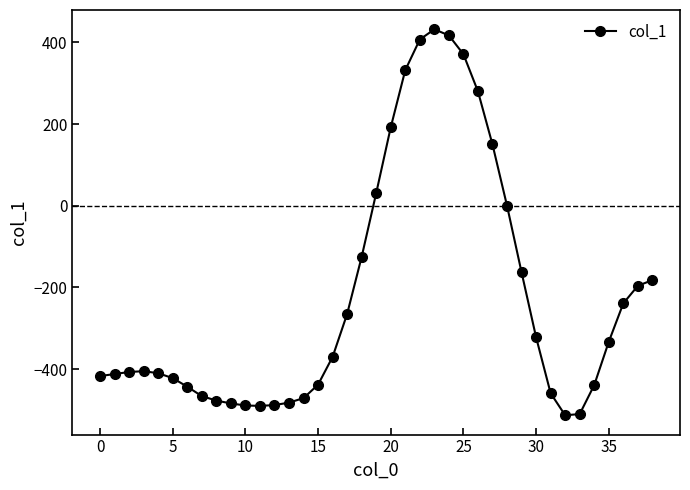

True or false: the data has more than 0 interior local peaks.

True